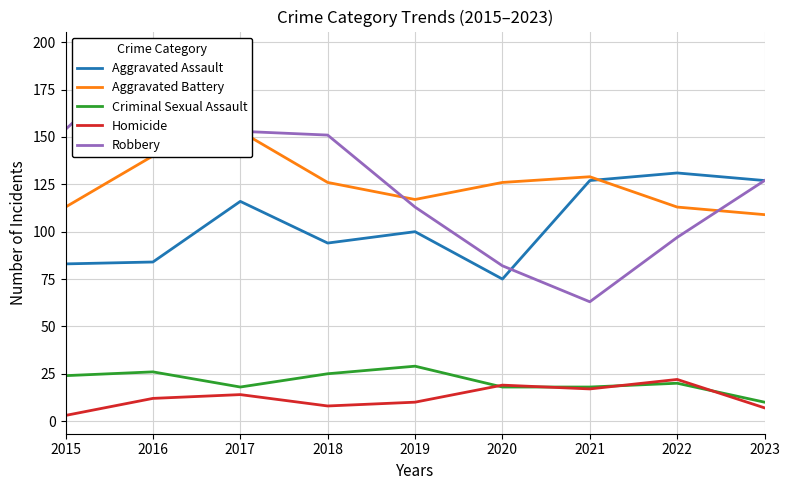

How many interior local valleys does the Aggravated Assault series have?

2